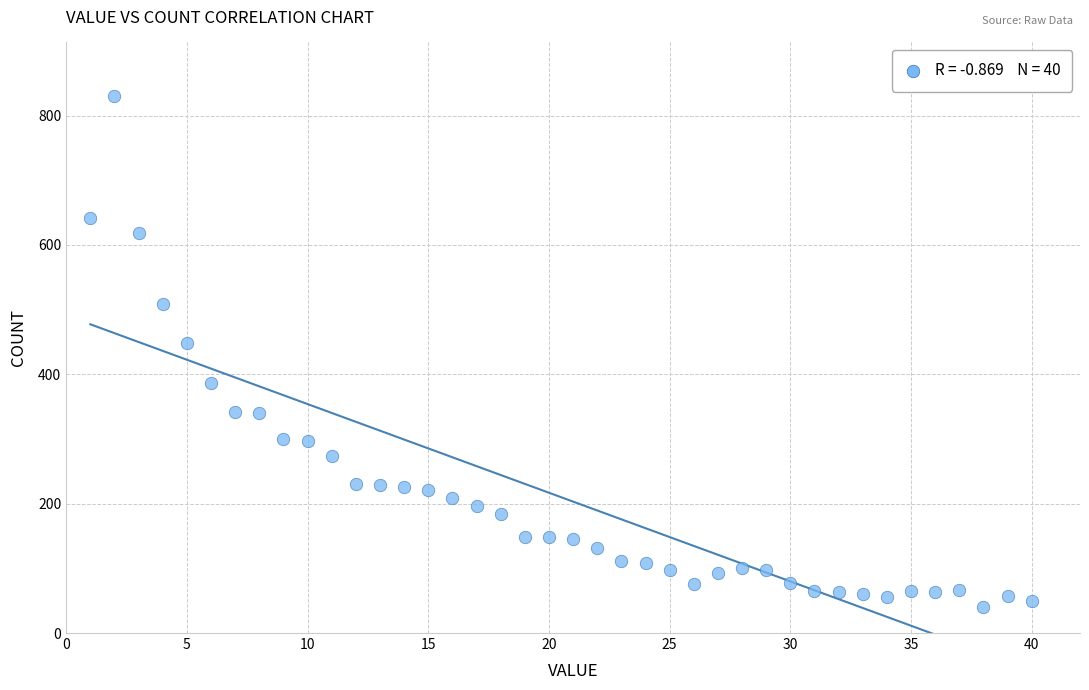

What Y value in the scatter plot is closest to 435?

449